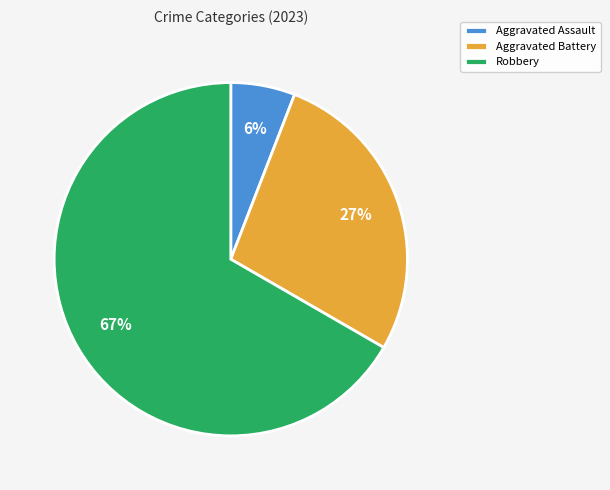

Between Robbery and Aggravated Battery, which is larger?

Robbery